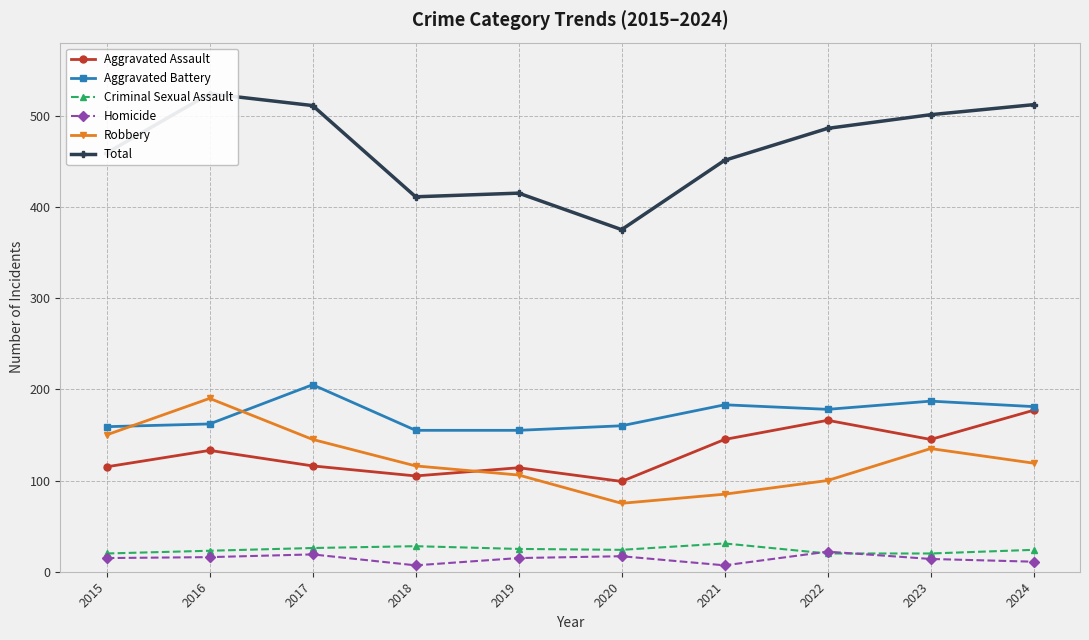

Which category has the lowest value across all series?

2018